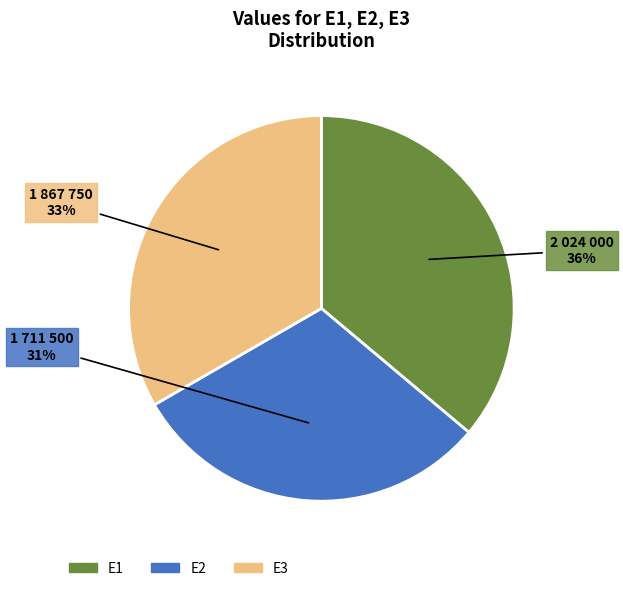

The E3 slice represents 24% of the pie. True or false?

False